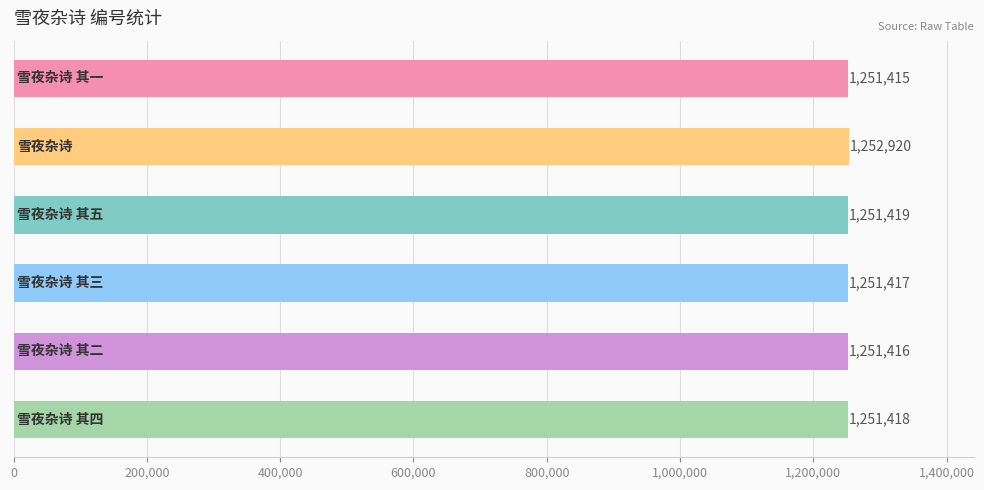

What is the maximum value shown in the chart?

1252920